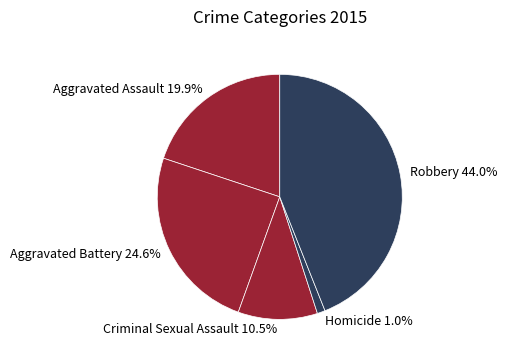

Count the number of slices in the pie.

5